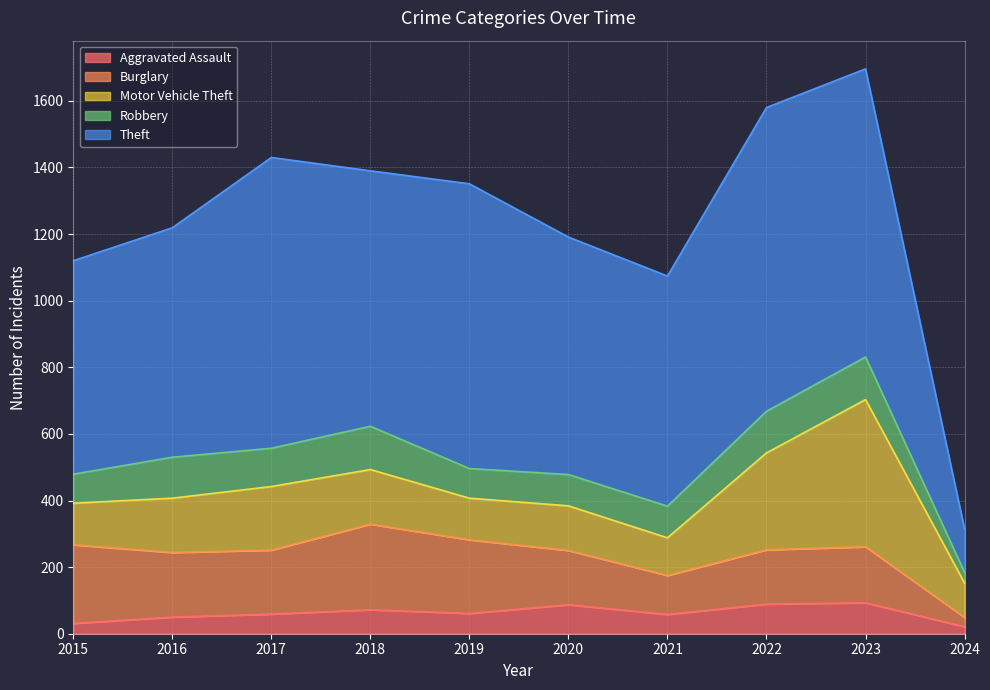

What is the value of the Aggravated Assault point at the 9th from the left?

93